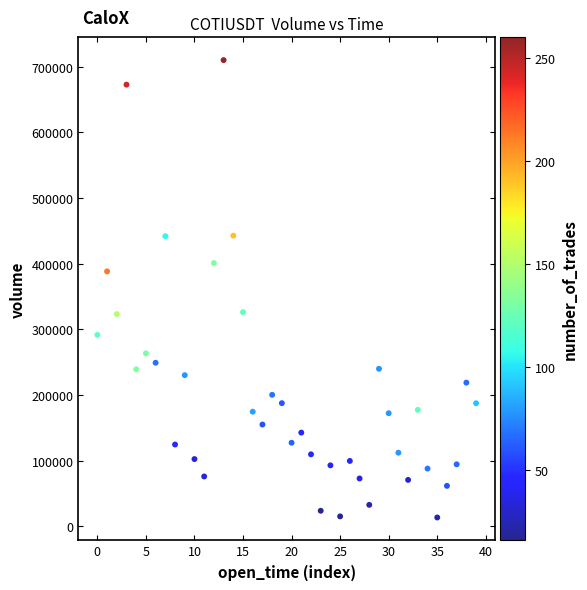

What Y value in the scatter plot is closest to 361896?

388421